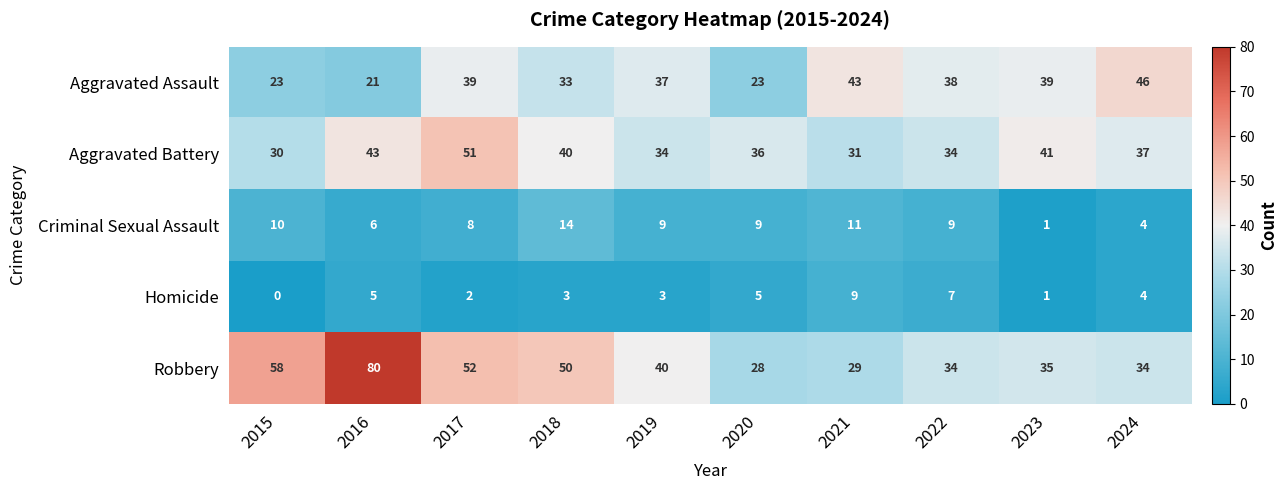

Which label corresponds to the smallest value in the chart?

2015